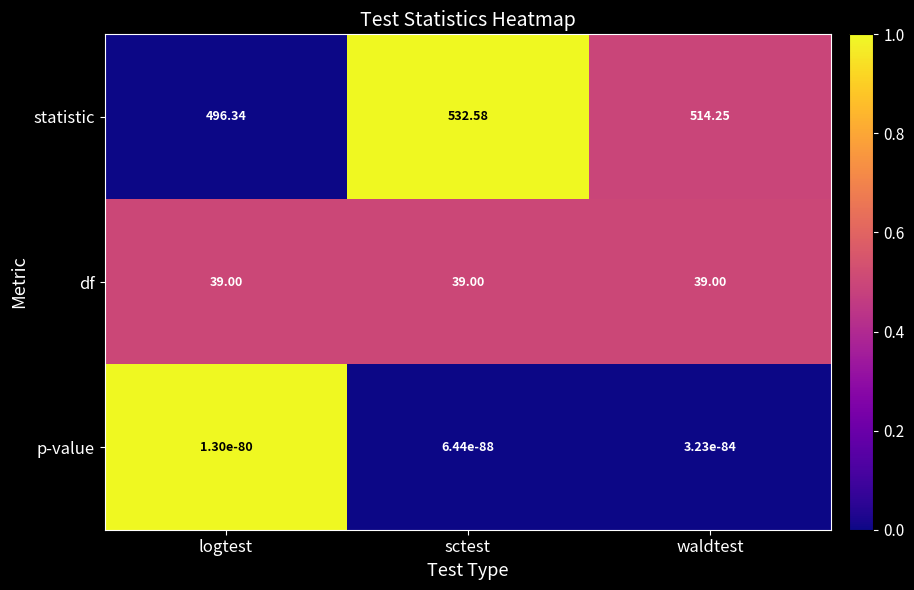

List the series in order of their peak value, highest first.

statistic, df, p-value